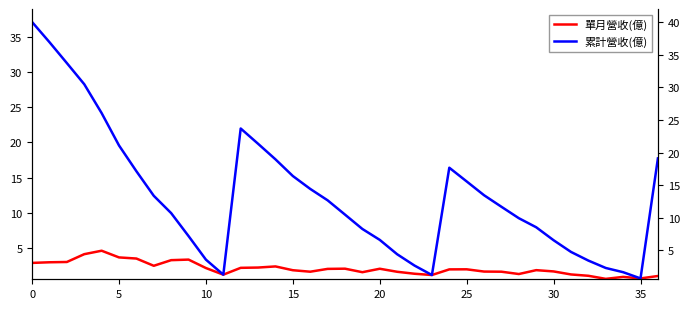

What is the average value of the 累計營收(億) series?

12.5